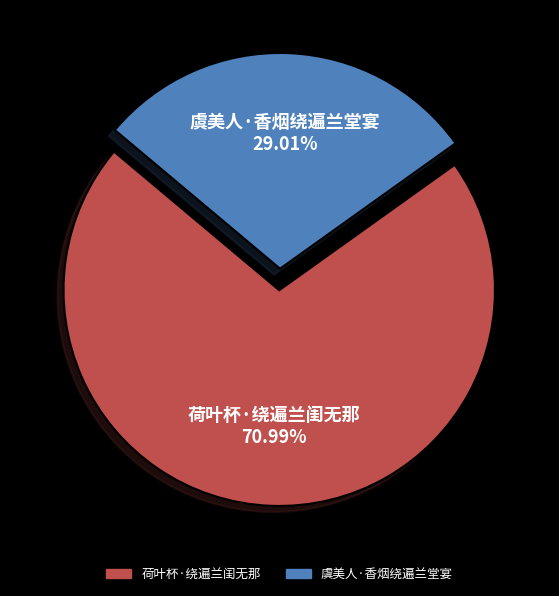

To the nearest percent, what is the combined percentage of 虞美人·香烟绕遍兰堂宴 and 荷叶杯·绕遍兰闺无那?

100%